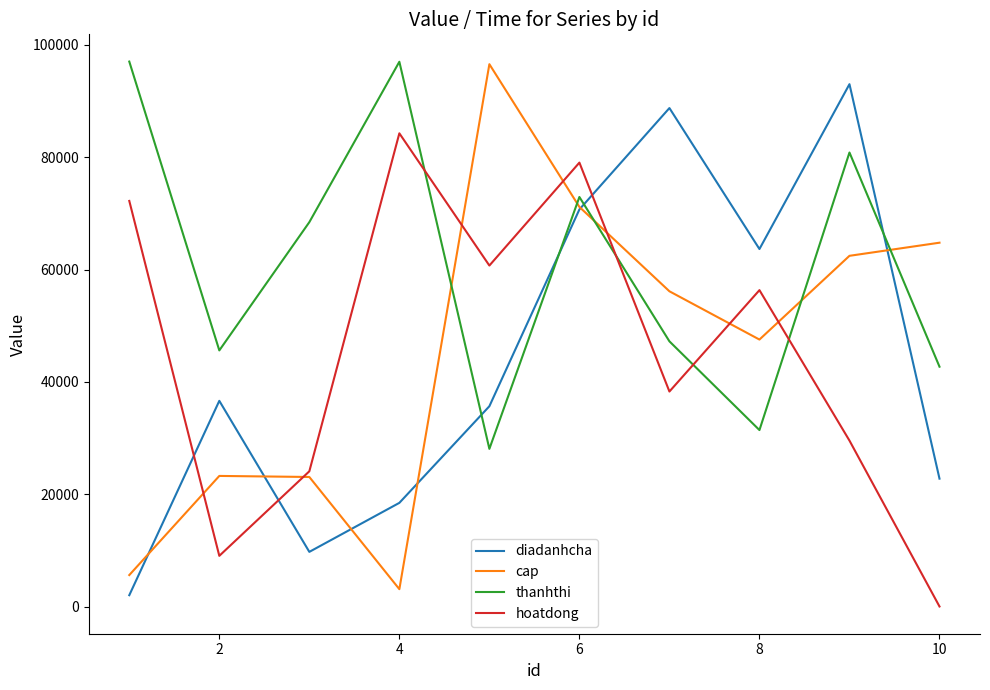

How many intersections are there between thanhthi and hoatdong?

4